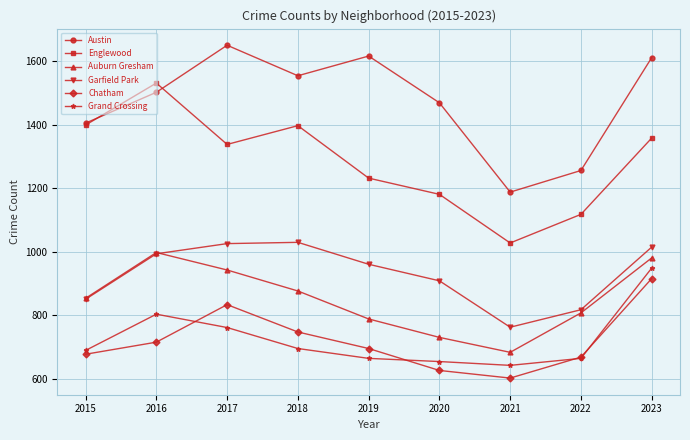

Count the number of data series in this chart.

6